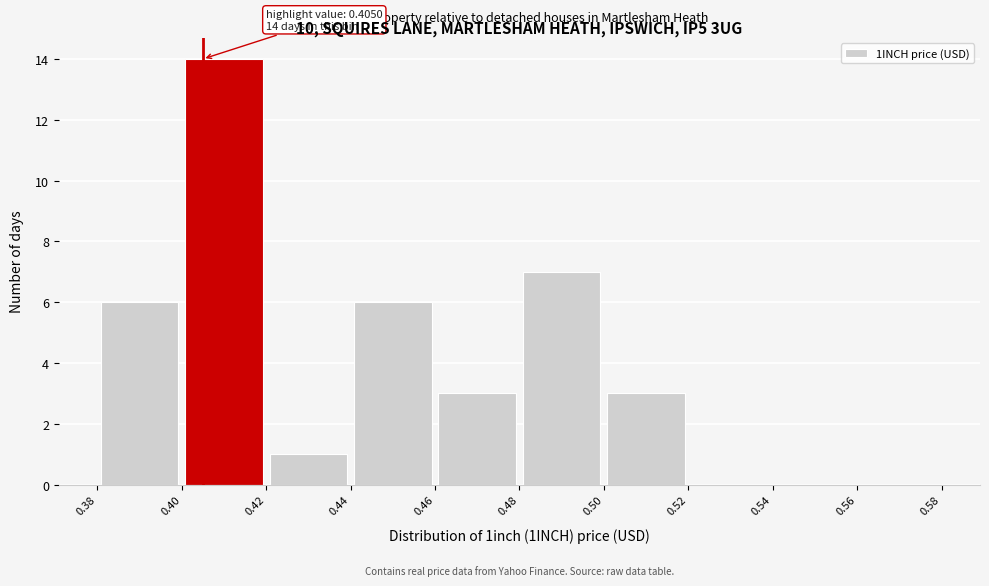

Over which range of the x-axis is the bar tallest?

0.40 to 0.42